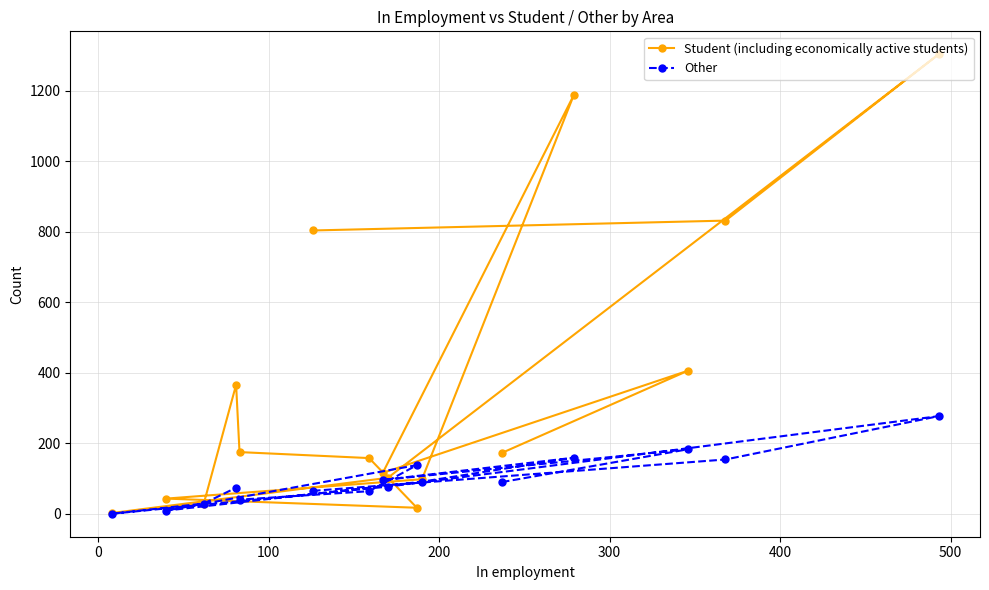

What is the value of the Other point at the 1st from the left?

0